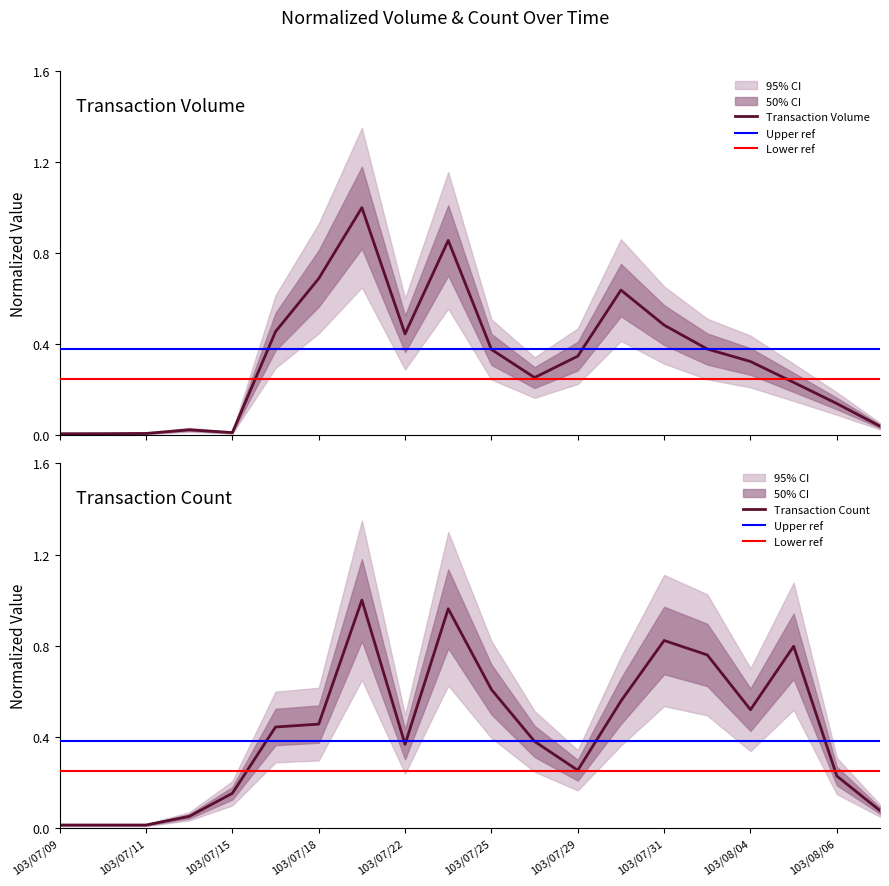

What is the label of the 14th point from the left?

103/07/30